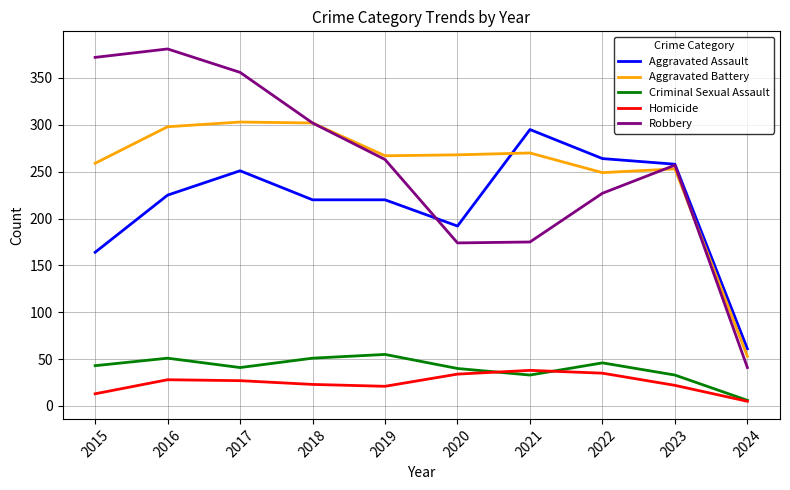

Is this an area chart (filled region under the line)?

No